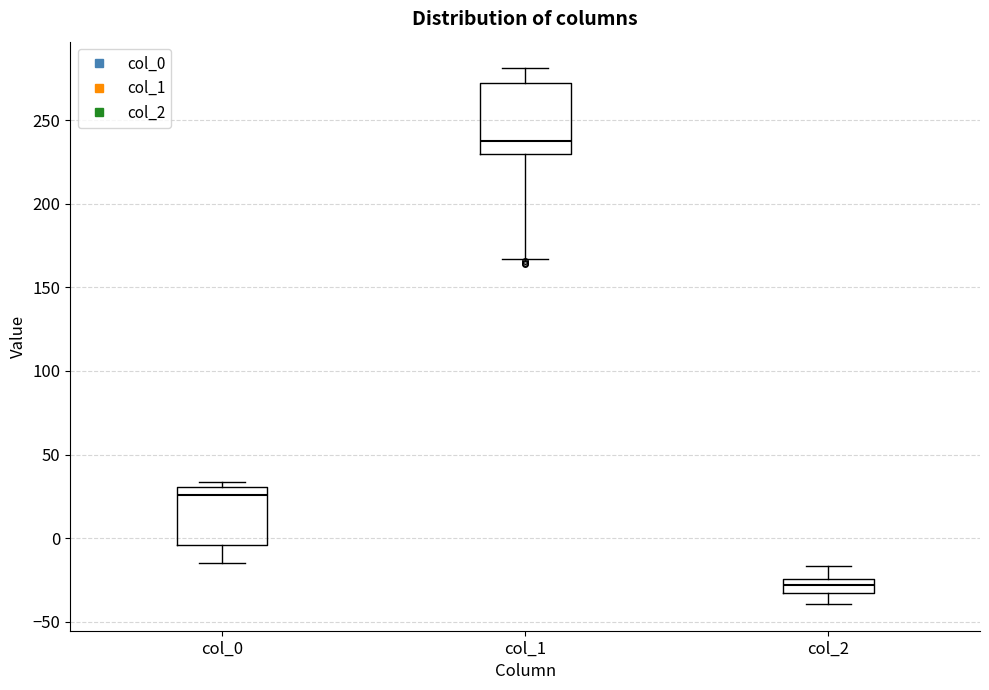

Reading left to right, transcribe this box plot: for each box, give where its median line is, the range the box spans, and where its two whiskers end, as read against the y-axis. The values are not printed on the chart, so give them approximately, as read against the axis.

col_0: median 25, box -5 to 30, whiskers -15 to 35
col_1: median 240, box 230 to 270, whiskers 165 to 280
col_2: median -30, box -35 to -25, whiskers -40 to -15